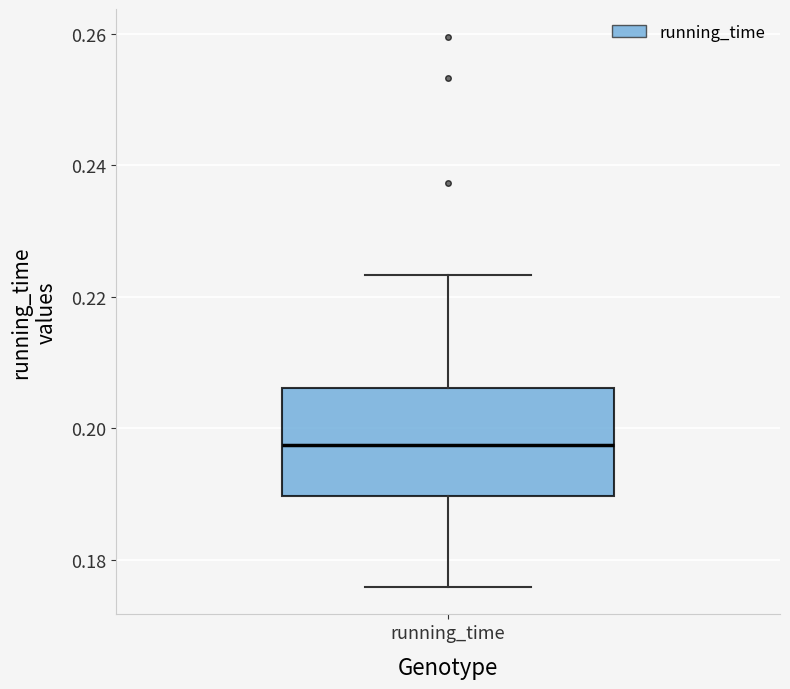

Read this box plot against the y-axis: the position of the median line, the range covered by the box, and the ends of both whiskers. The values are not printed on the chart, so give them approximately, as read against the axis.

median 0.198, box 0.190 to 0.206, whiskers 0.176 to 0.224